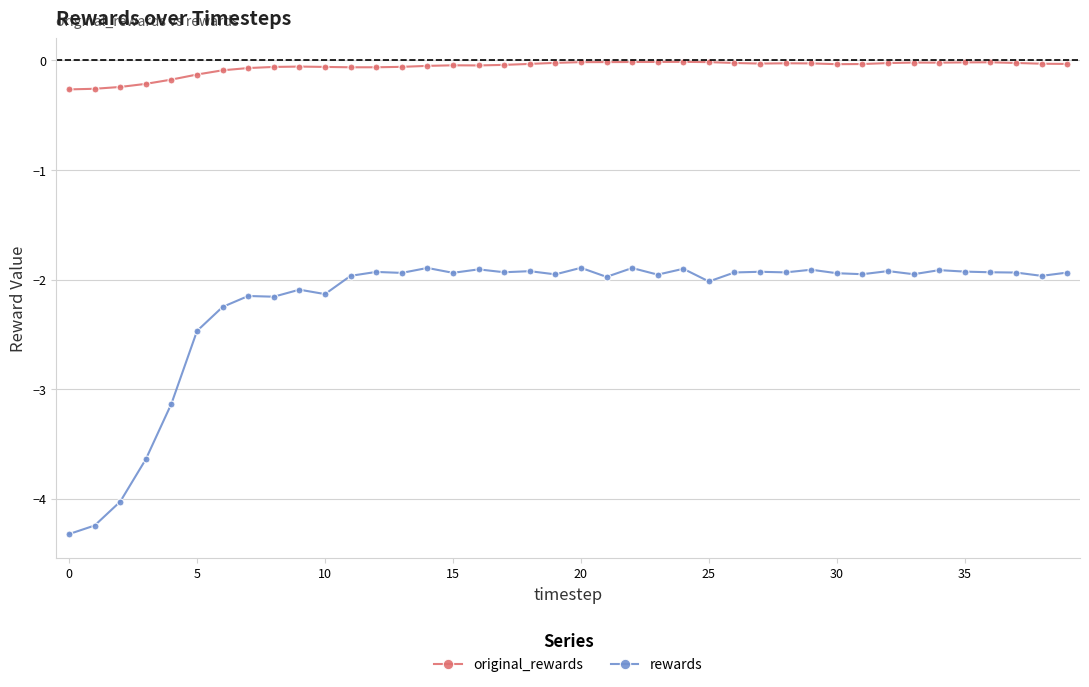

True or false: original_rewards has more than 2 points higher than both neighbors.

True